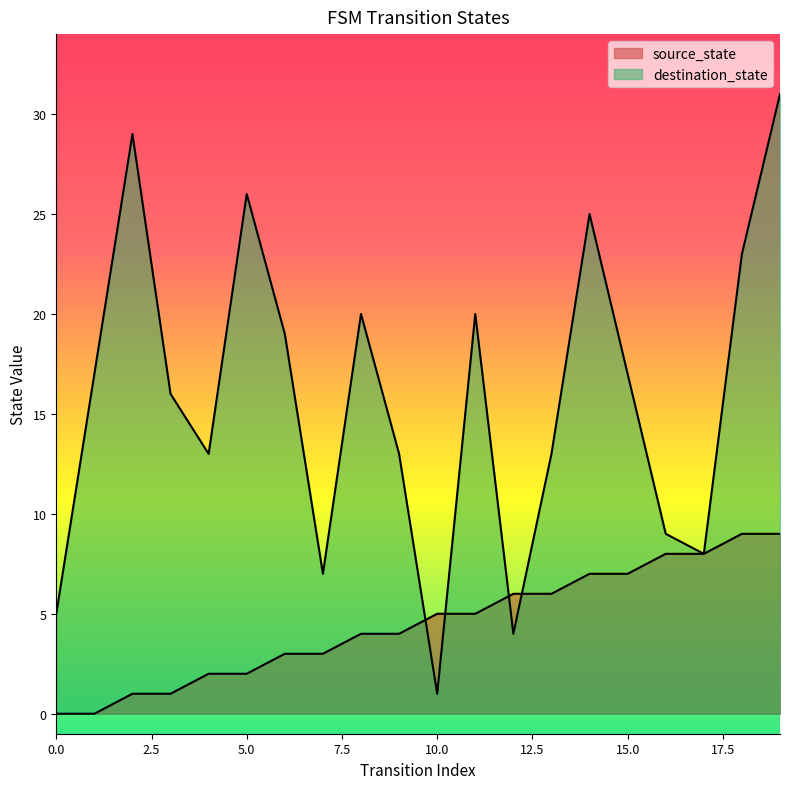

What is the lowest value of the destination_state series?

1